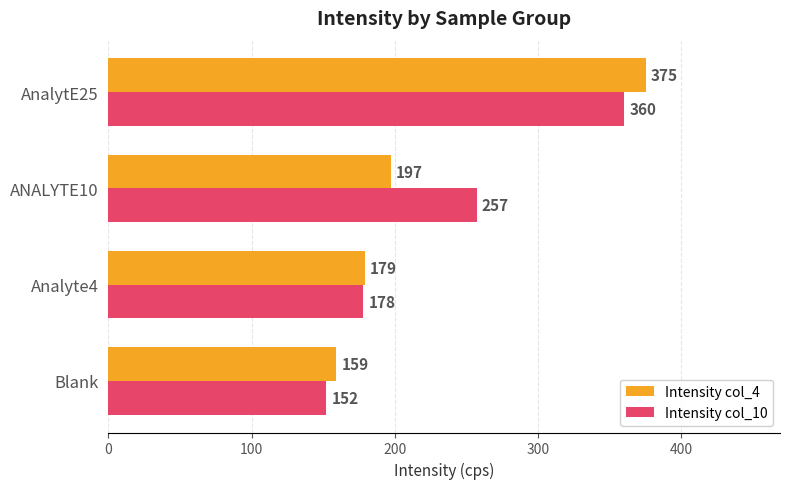

Which series has the largest range (max minus min)?

Intensity col_4